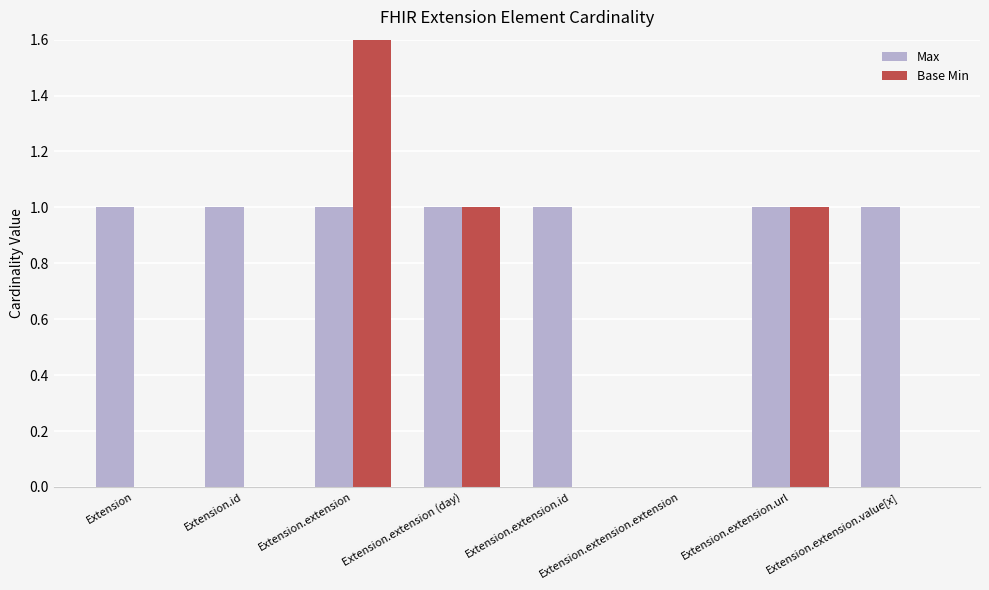

Is the value of Max at Extension.extension greater than the value of Base Min at Extension.extension?

No